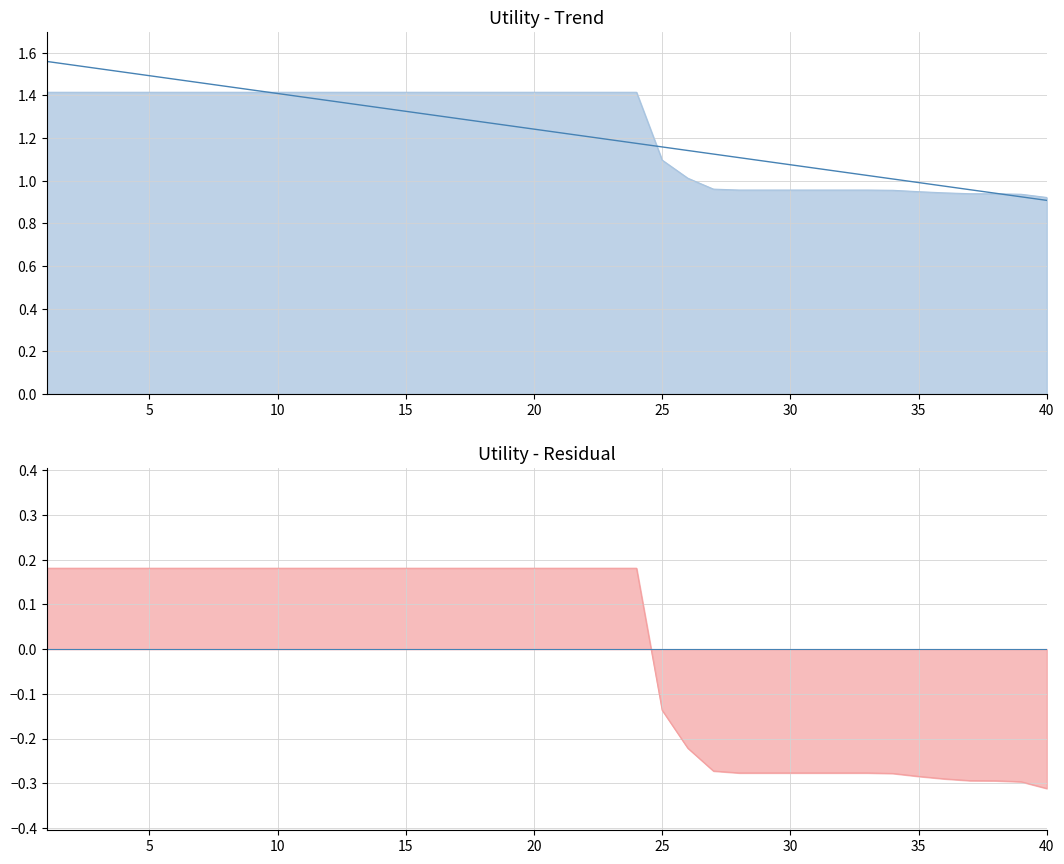

Rank the categories by value from lowest to highest.

40, 39, 38, 37, 36, 35, 34, 28, 29, 30, 31, 32, 33, 27, 26, 25, 1, 2, 3, 4, 5, 6, 7, 8, 9, 10, 11, 12, 13, 14, 15, 16, 17, 18, 19, 20, 21, 22, 23, 24